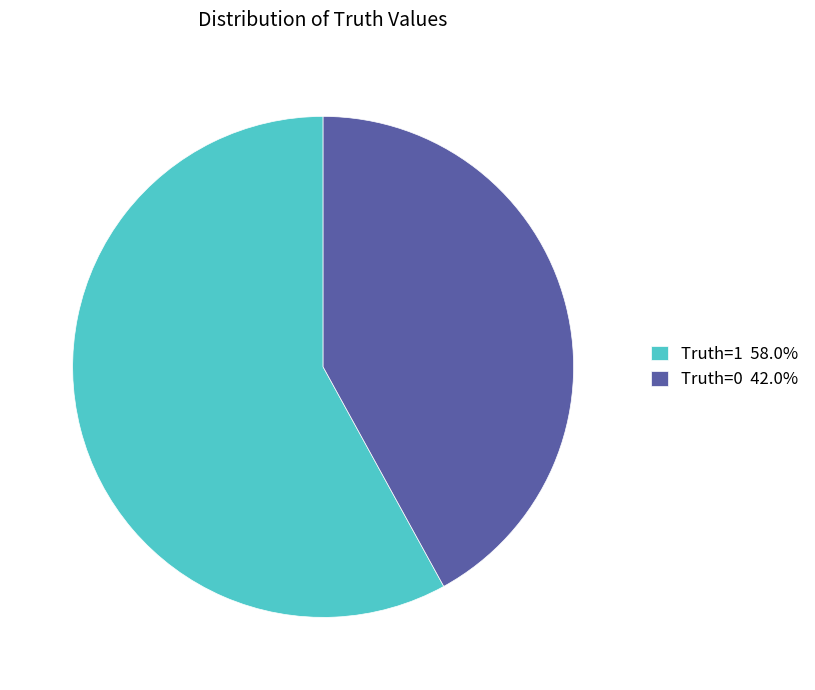

Approximately how many times larger is the value at Truth=0 42.0% compared to Truth=1 58.0%?

0.7